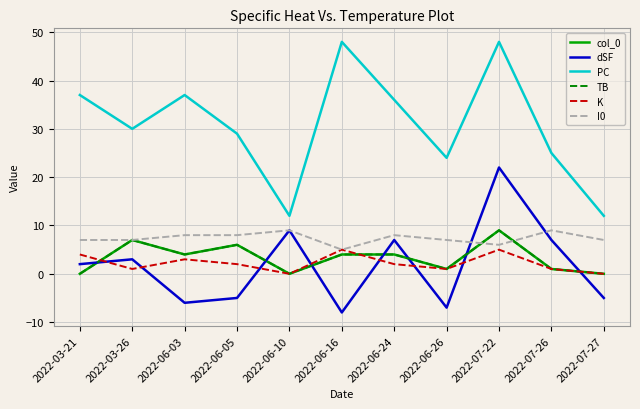

What is the difference between the col_0 values at 2022-03-26 and 2022-03-21?

7